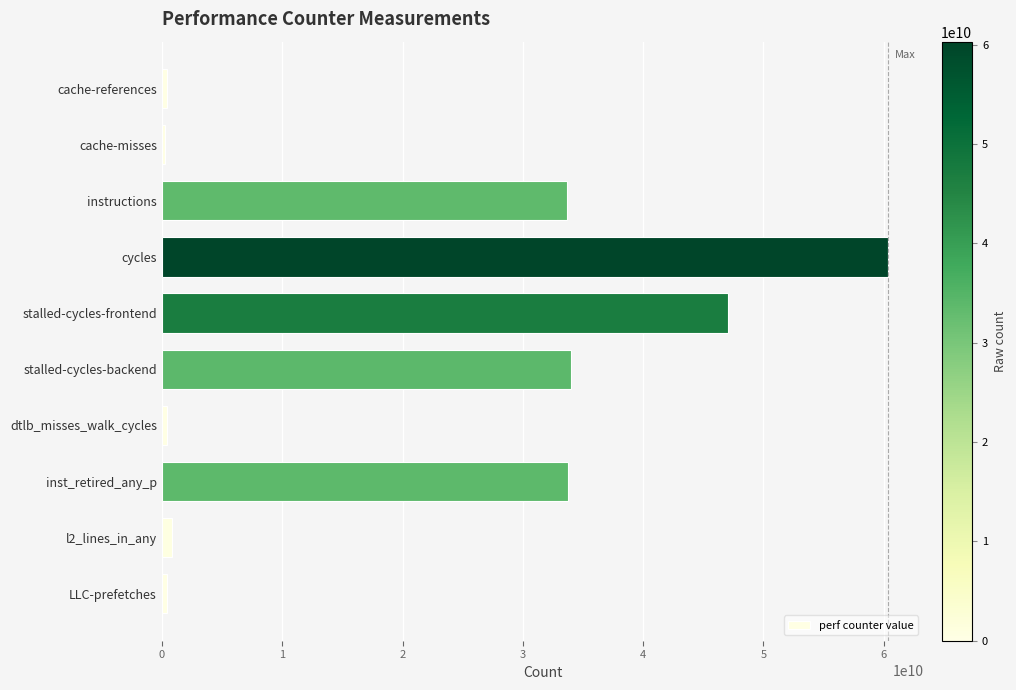

Between instructions and cache-references, which is larger?

instructions